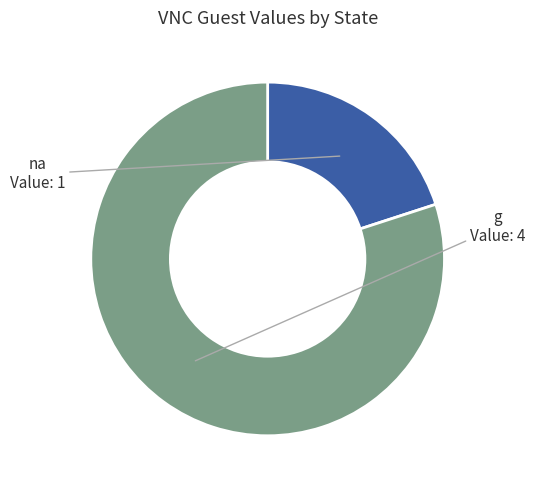

True or false: na accounts for 20% of the total.

True